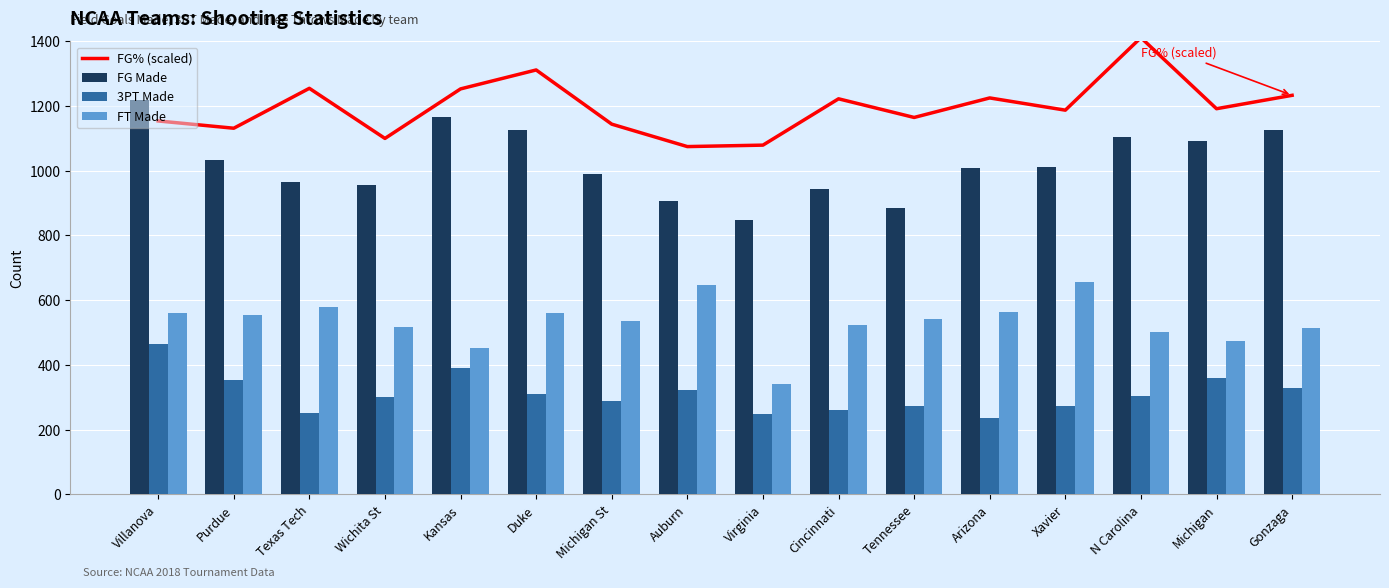

At which category is the sum across all series the highest?

Villanova